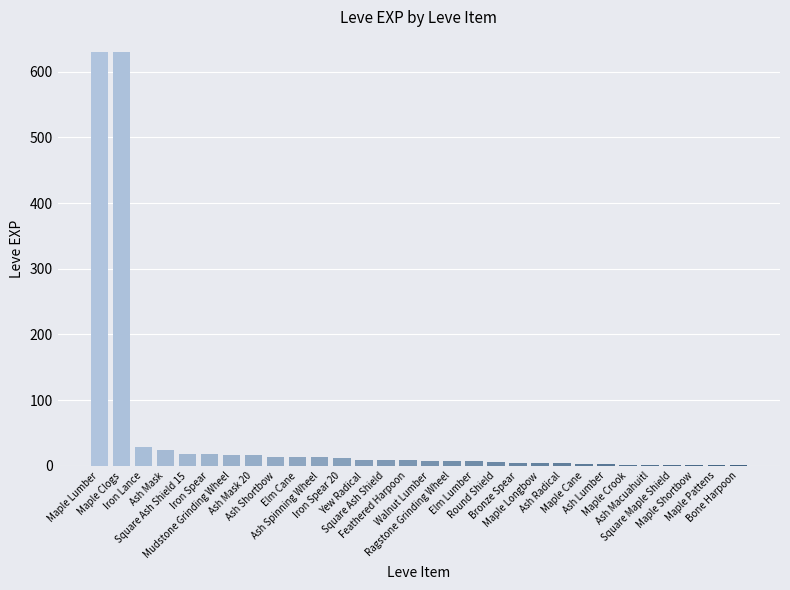

What is the greatest value displayed?

630